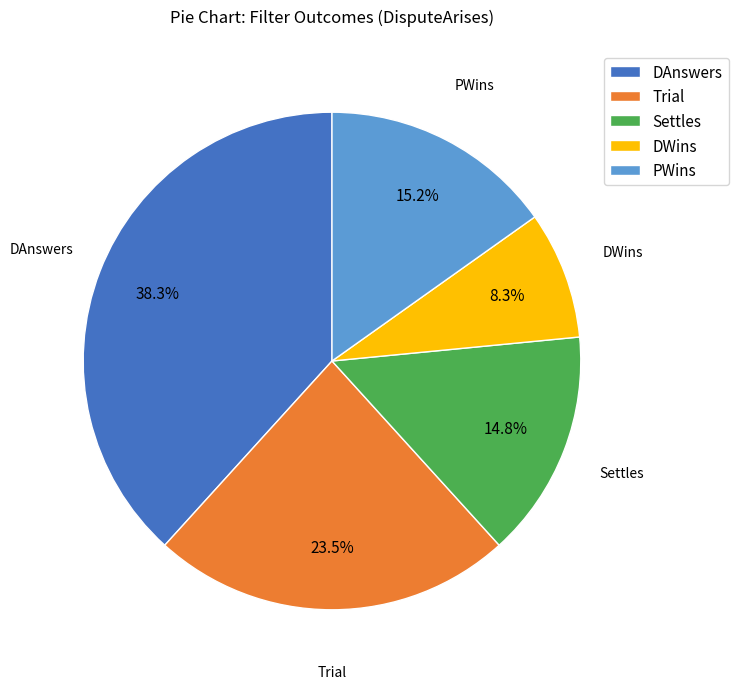

Is it true that DAnswers is 24% of the pie?

False